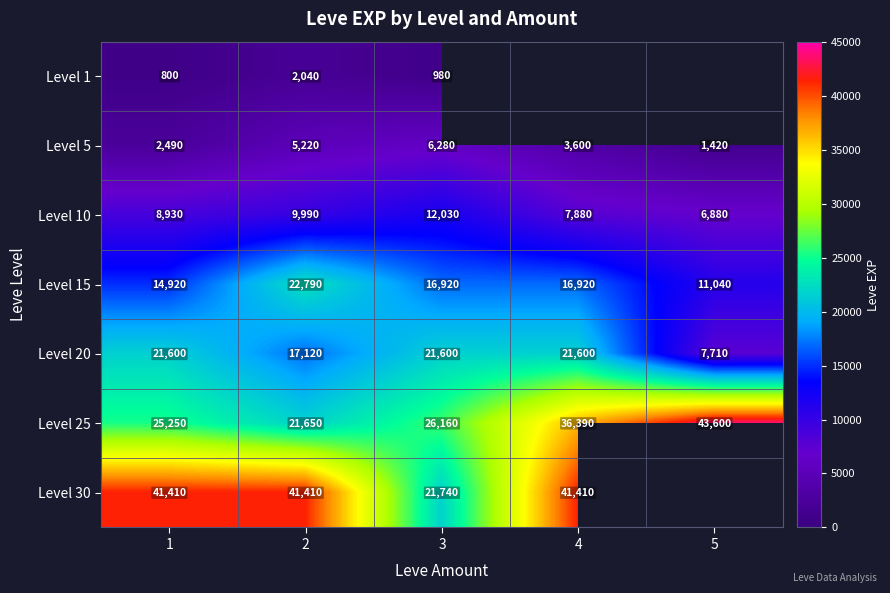

Rank the categories by Level 5 value from lowest to highest.

5, 1, 4, 2, 3